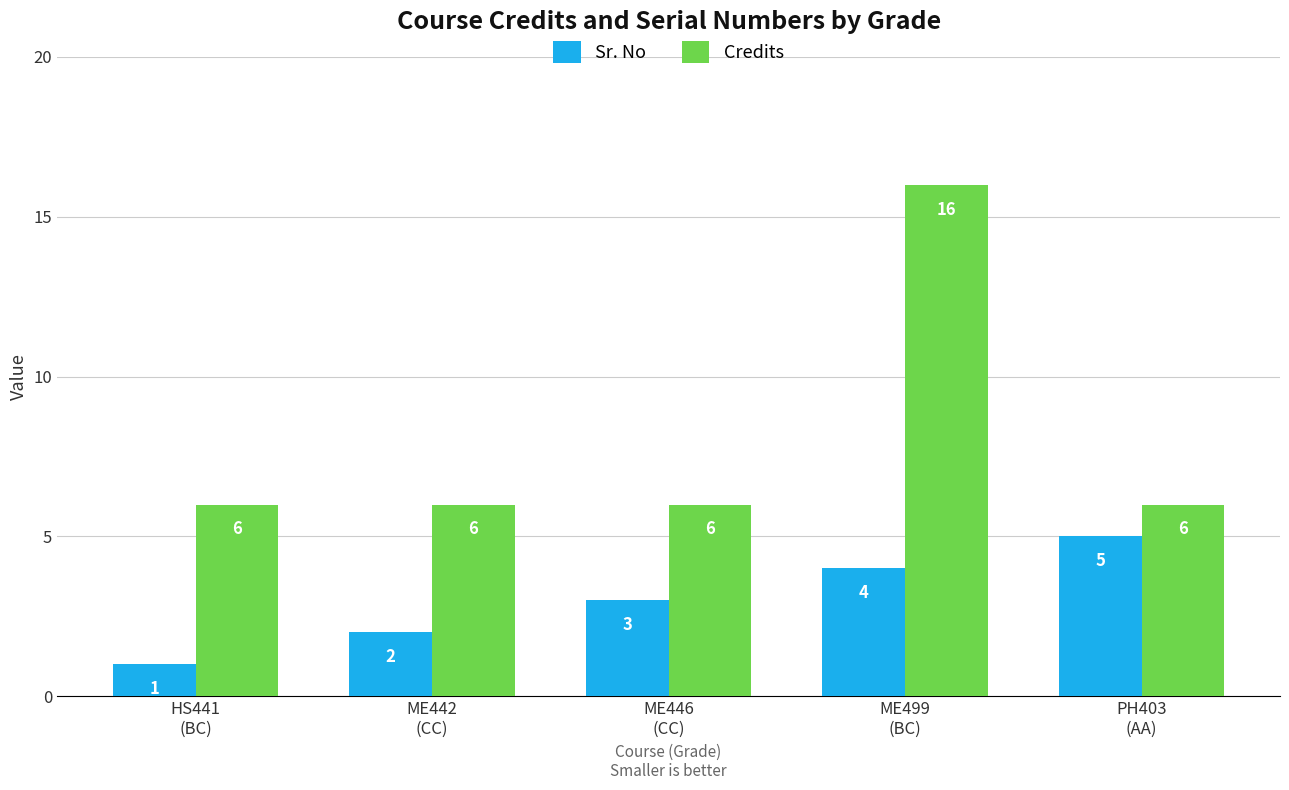

What is the spread (max minus min) of values at ME446
(CC)?

3